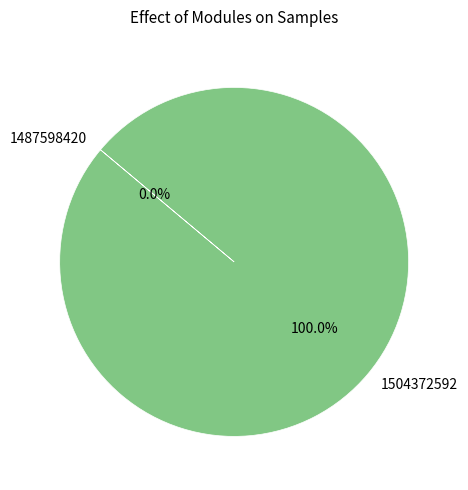

What is the largest slice in the pie chart?

1504372592